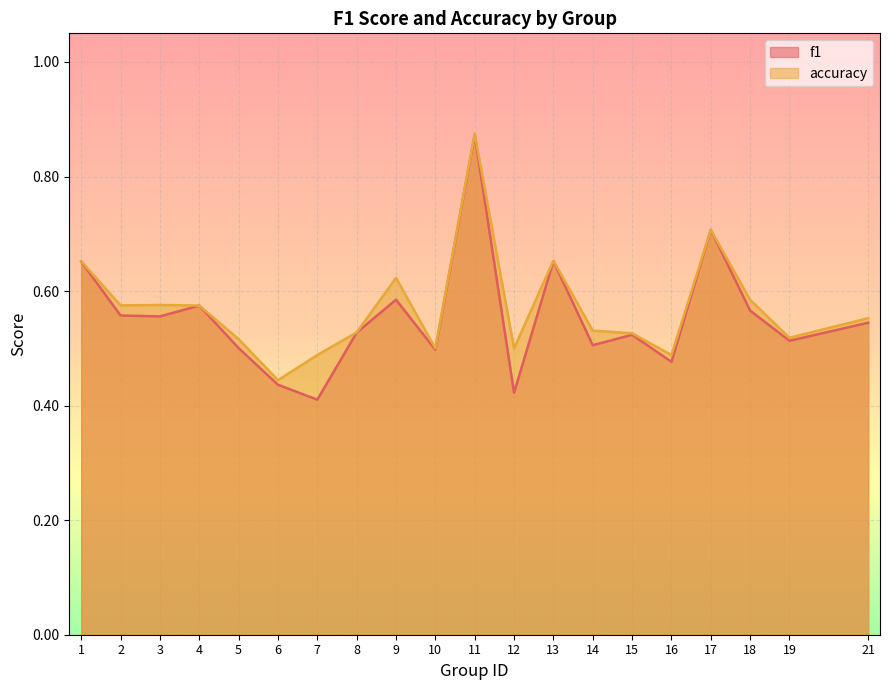

True or false: accuracy has a value of 0.7 at 1.

True